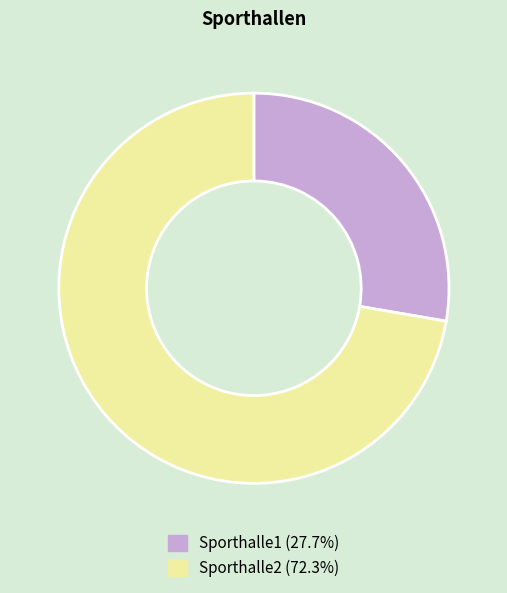

Combined, do Sporthalle1 and Sporthalle2 account for over 50%?

Yes